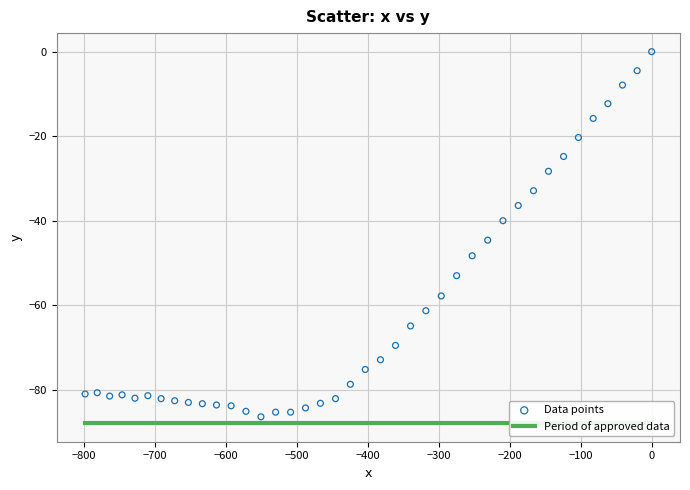

What Y value in the scatter plot is closest to -43?

-44.6